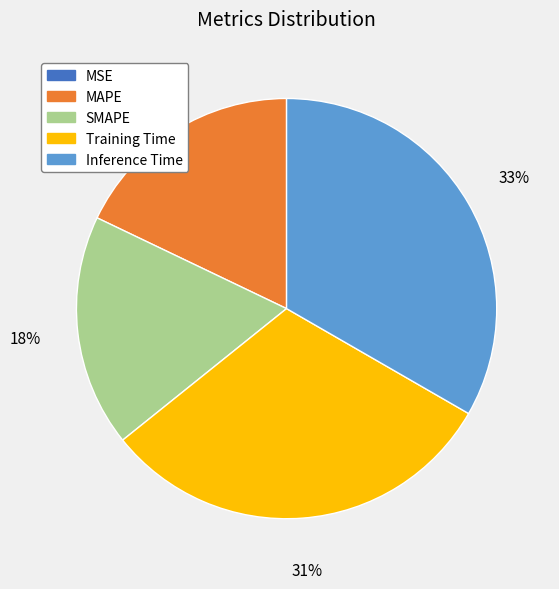

The MAPE slice represents 18% of the pie. True or false?

True